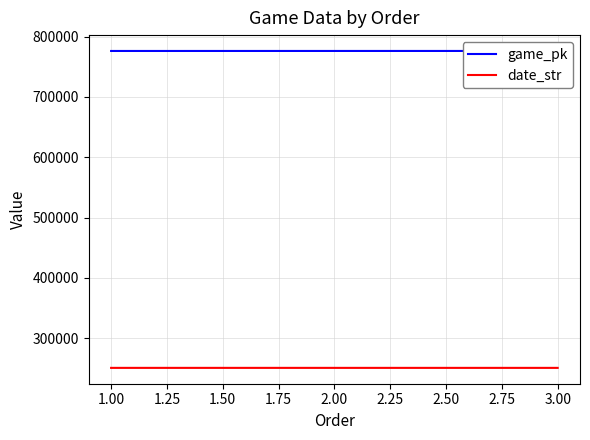

What is the minimum value for date_str?

250918